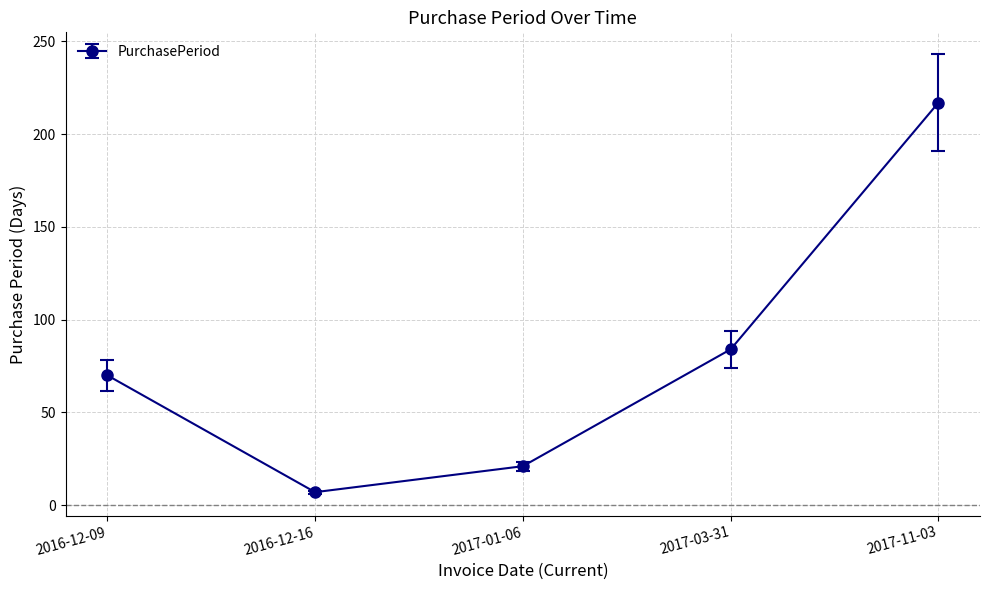

How many categories are shown in the chart?

5